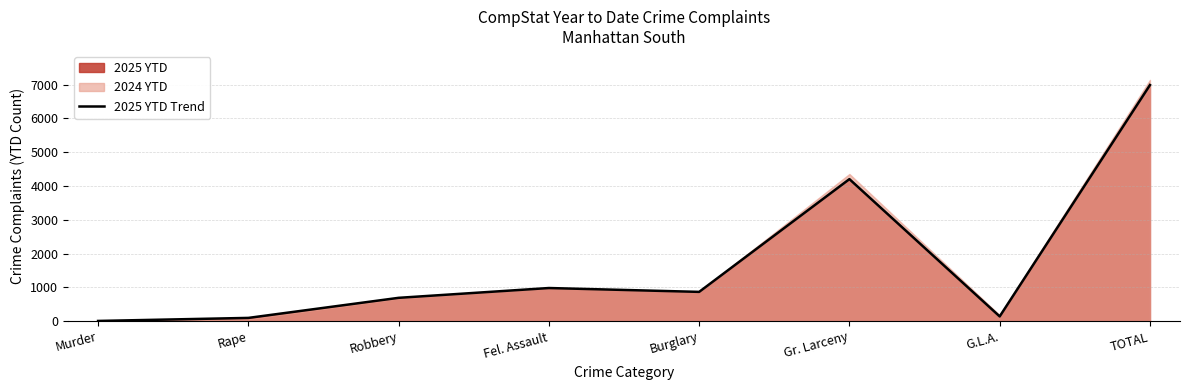

At which category does the data reach its first local valley?

Burglary